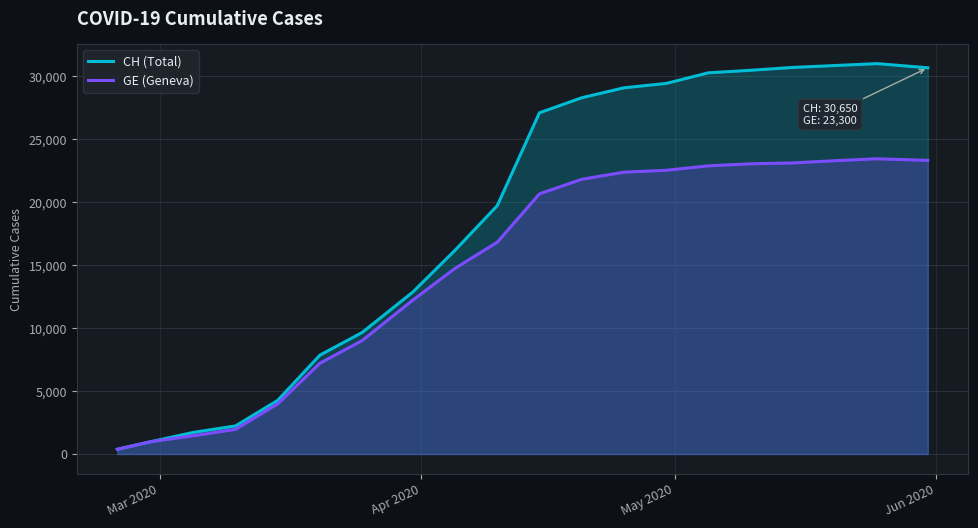

True or false: CH (Total) and GE (Geneva) intersect in this chart.

False